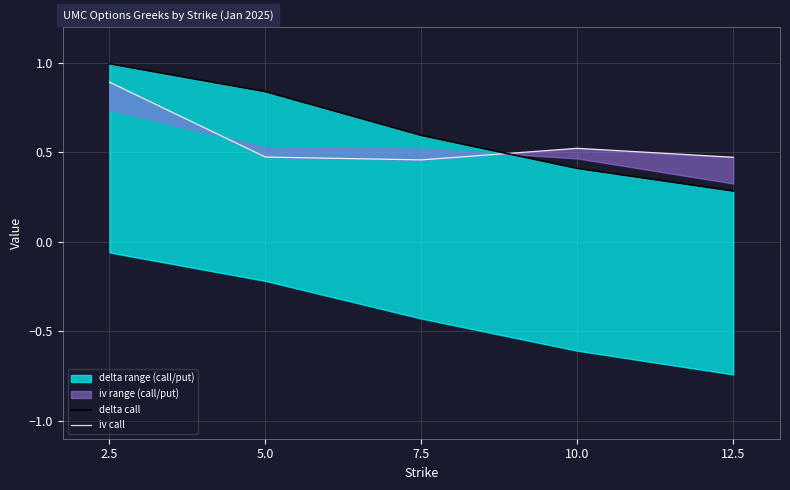

Reading left to right, what are all the values shown in this chart?

delta call: 1.0	0.8	0.6	0.4	0.3
iv call: 0.9	0.5	0.5	0.5	0.5